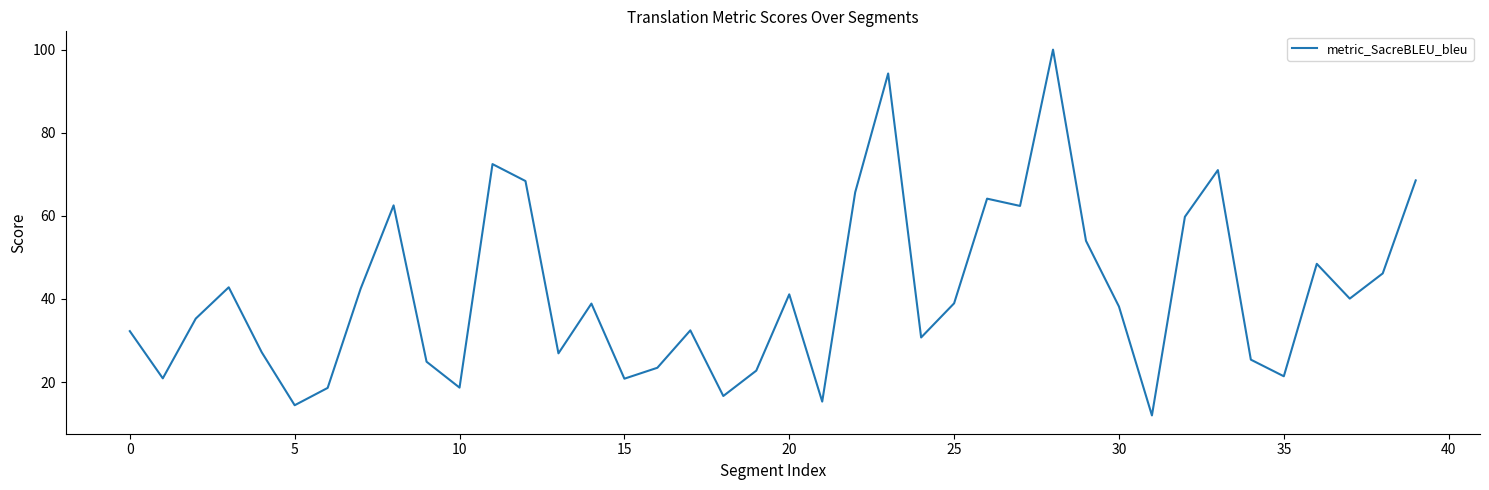

What is the smallest value displayed?

12.0